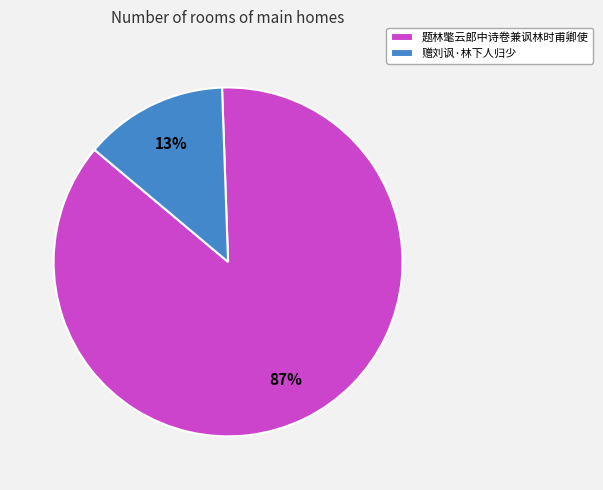

Rank the categories by value from highest to lowest.

题林氅云郎中诗卷兼讽林时甫卿使, 赠刘讽·林下人归少